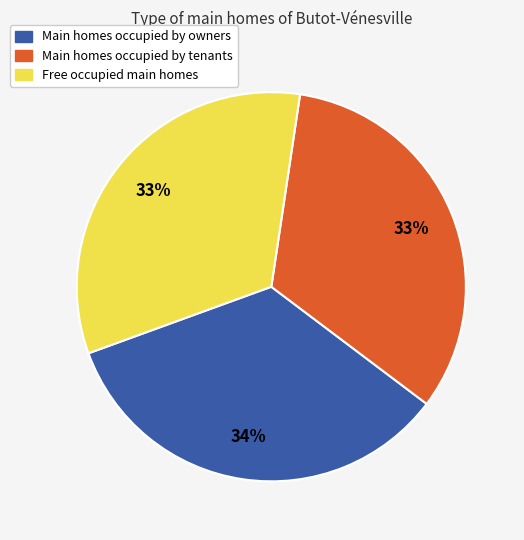

To the nearest percent, what is the difference between the largest and smallest slice percentages?

1%